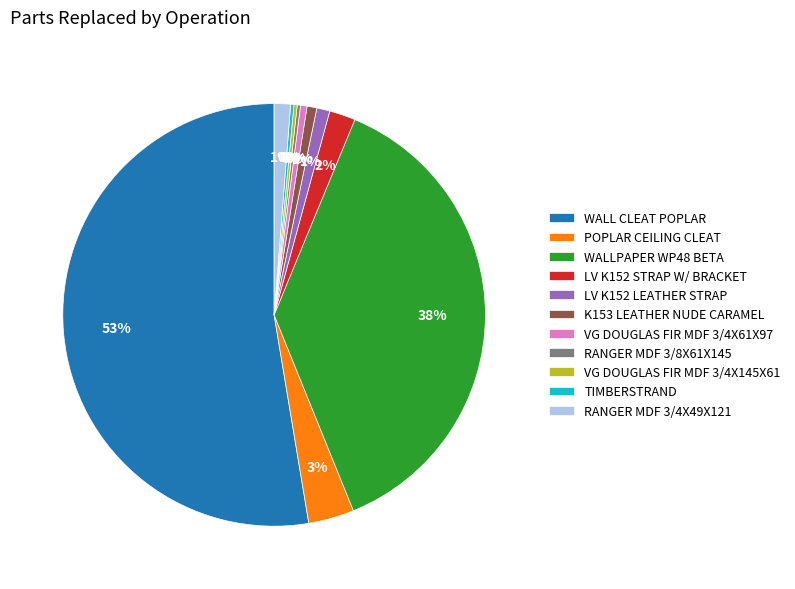

What is the largest slice in the pie chart?

WALL CLEAT POPLAR